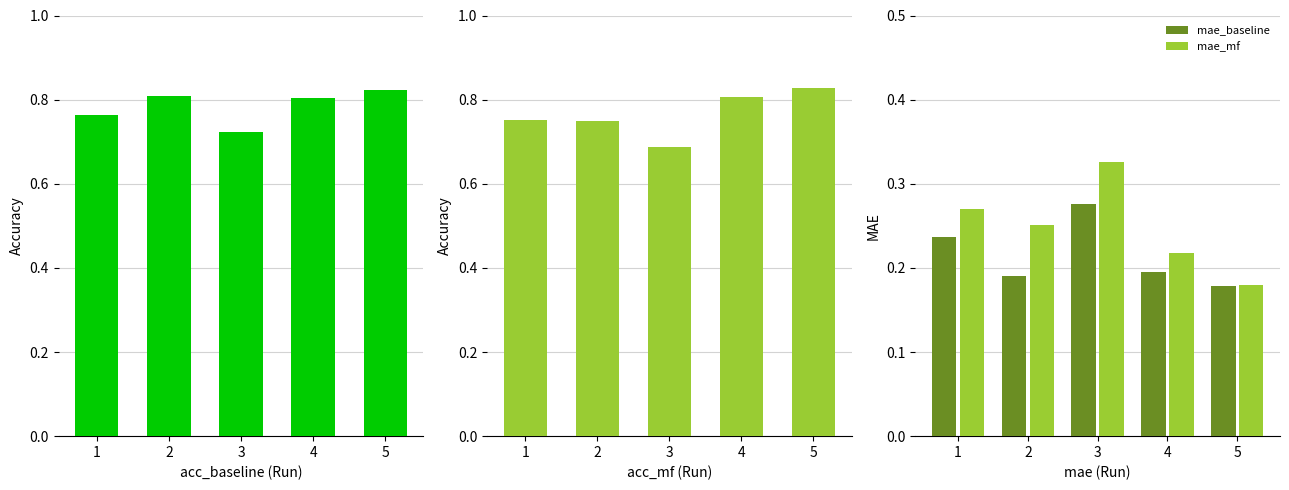

Are the bars horizontal?

No